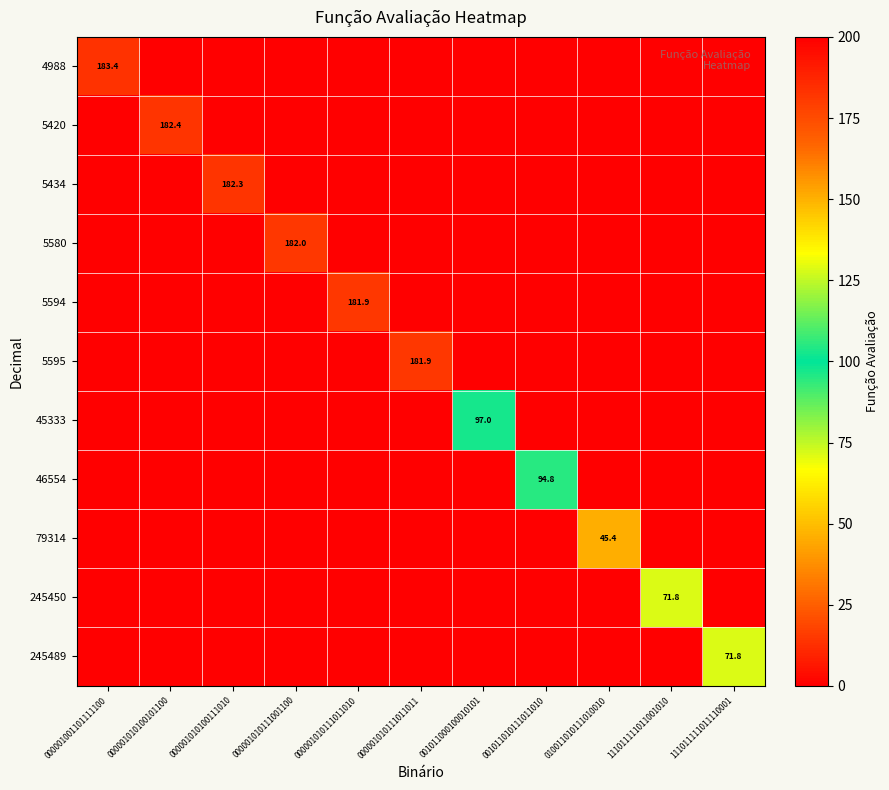

At how many categories does at least one series exceed 121?

6